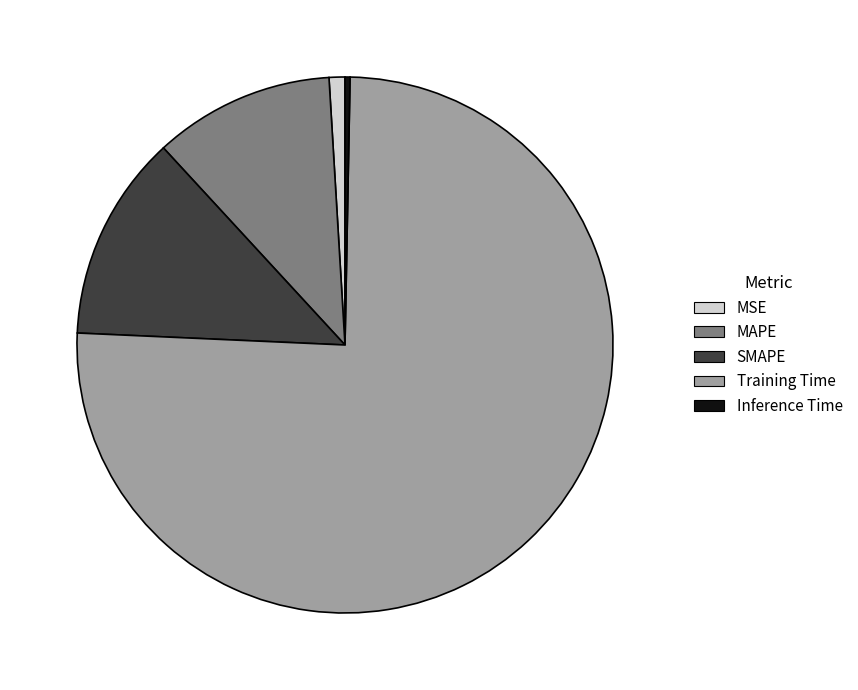

What is the largest slice in the pie chart?

Training Time